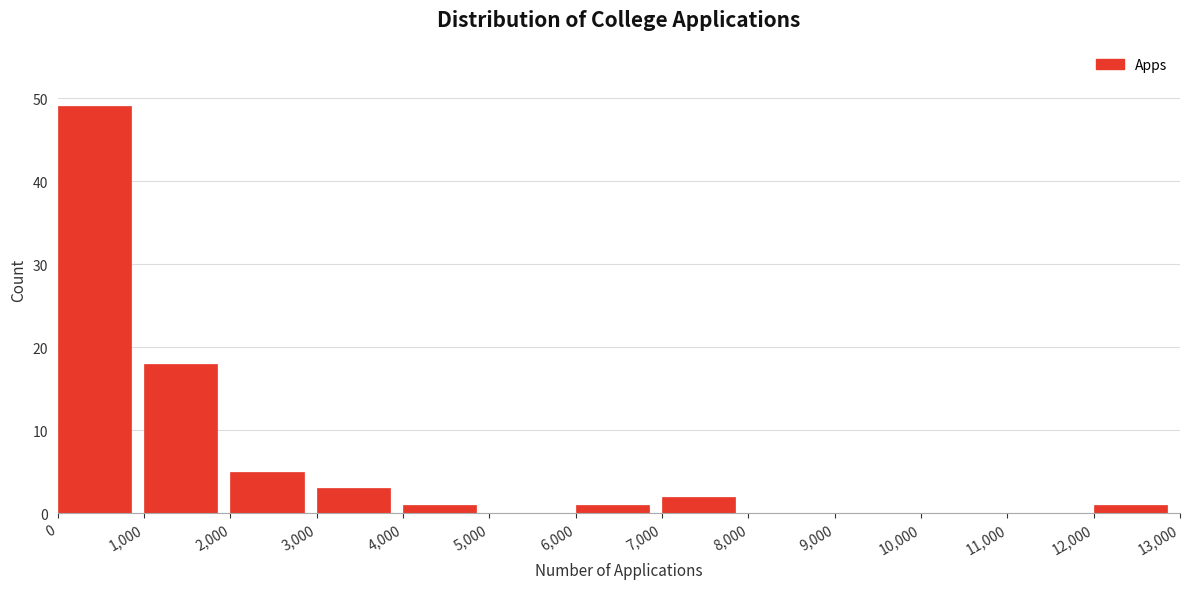

Which range on the x-axis has the tallest bar?

0 to 1,000